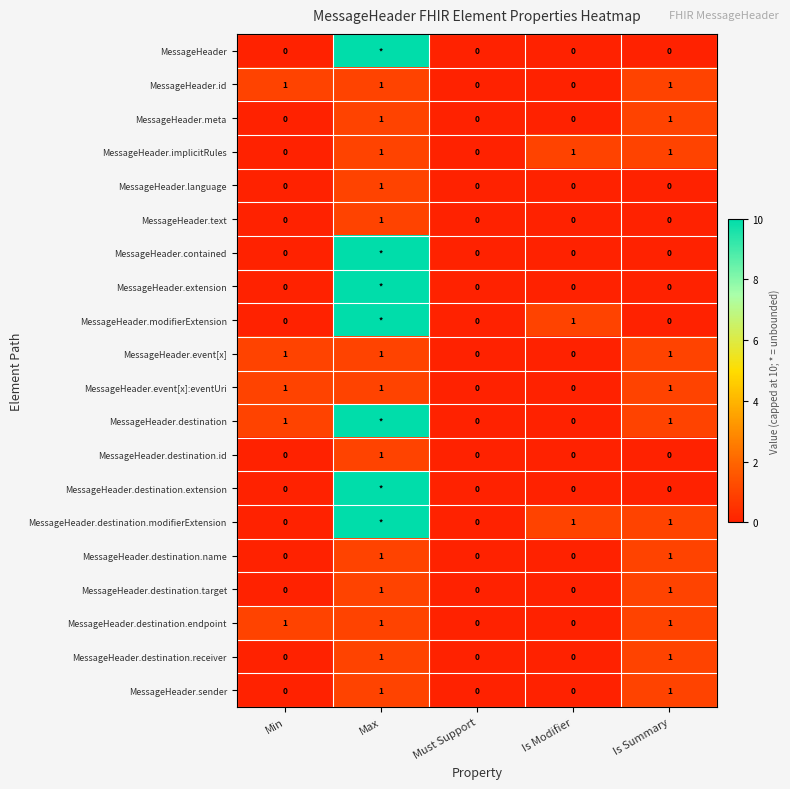

How many distinct data groups are displayed?

20